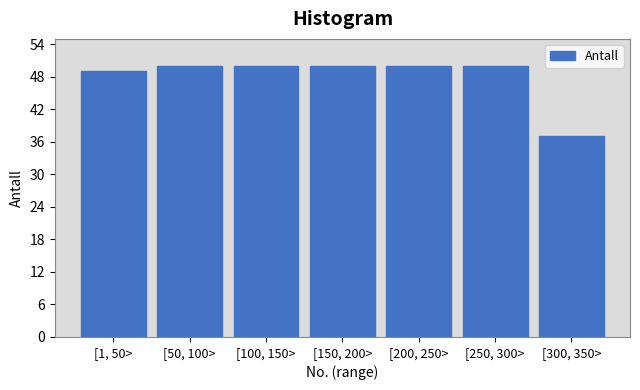

Reading right to left, list all the values displayed in this chart.

[300, 350>=37	[250, 300>=50	[200, 250>=50	[150, 200>=50	[100, 150>=50	[50, 100>=50	[1, 50>=49